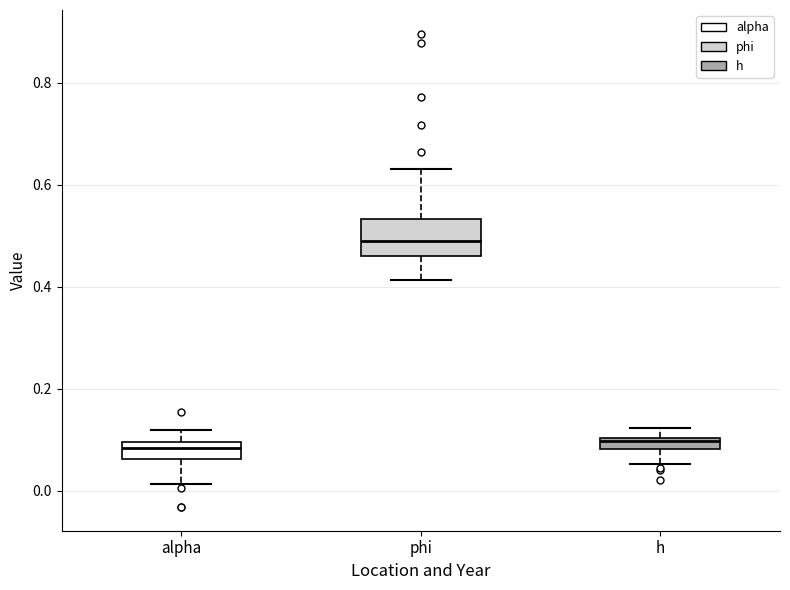

Which box is the tallest, from its lower edge to its upper edge?

phi